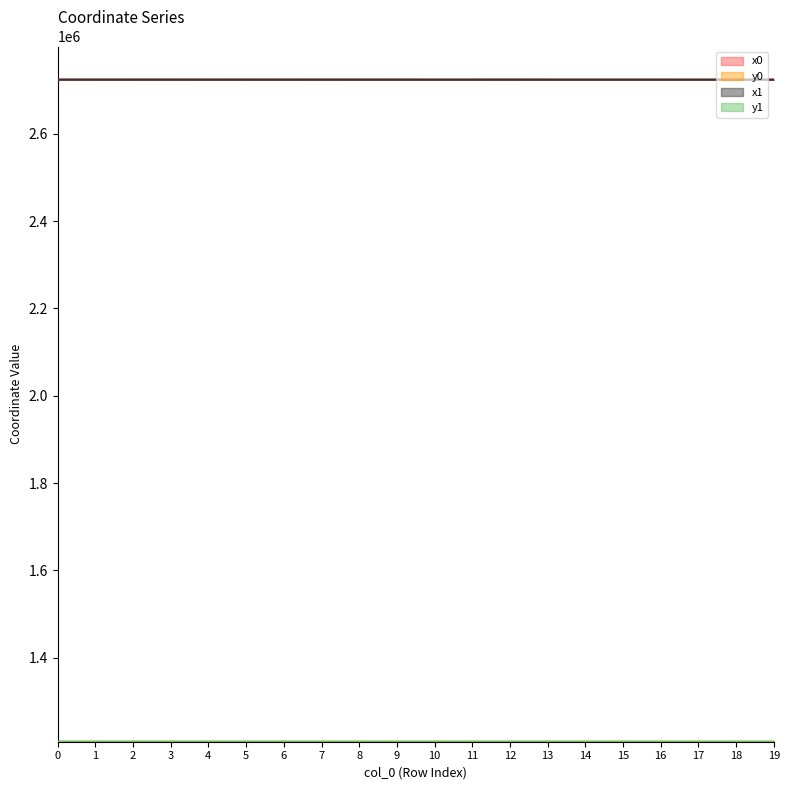

What is the value of the x1 point at the 15th from the left?

2724044.8